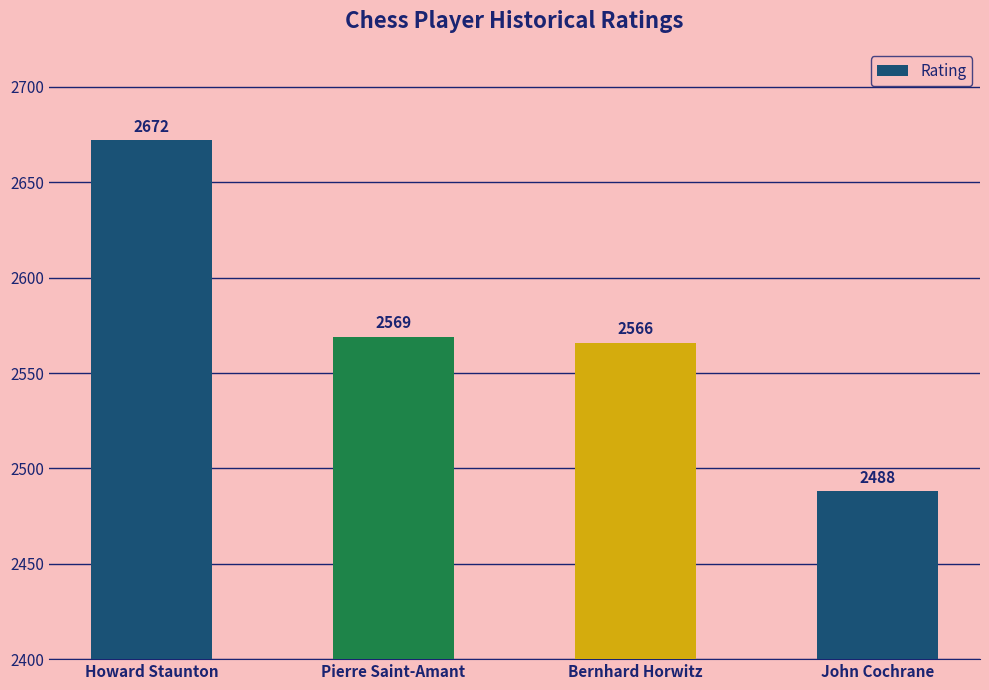

What is the change in value from Howard Staunton to Bernhard Horwitz?

-106